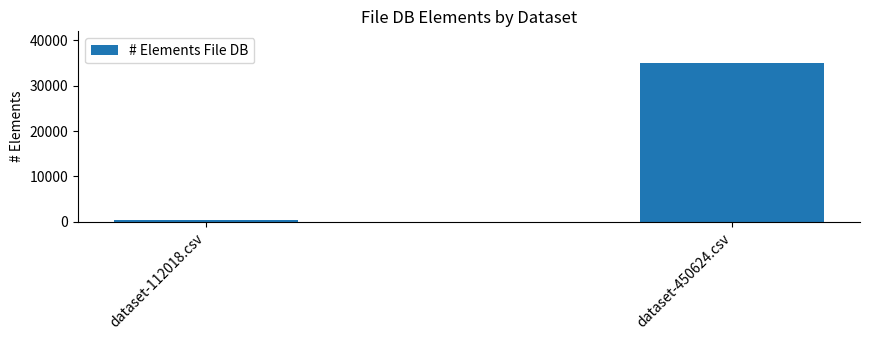

Reading right to left, transcribe all the data shown in this chart.

dataset-450624.csv=34968	dataset-112018.csv=397